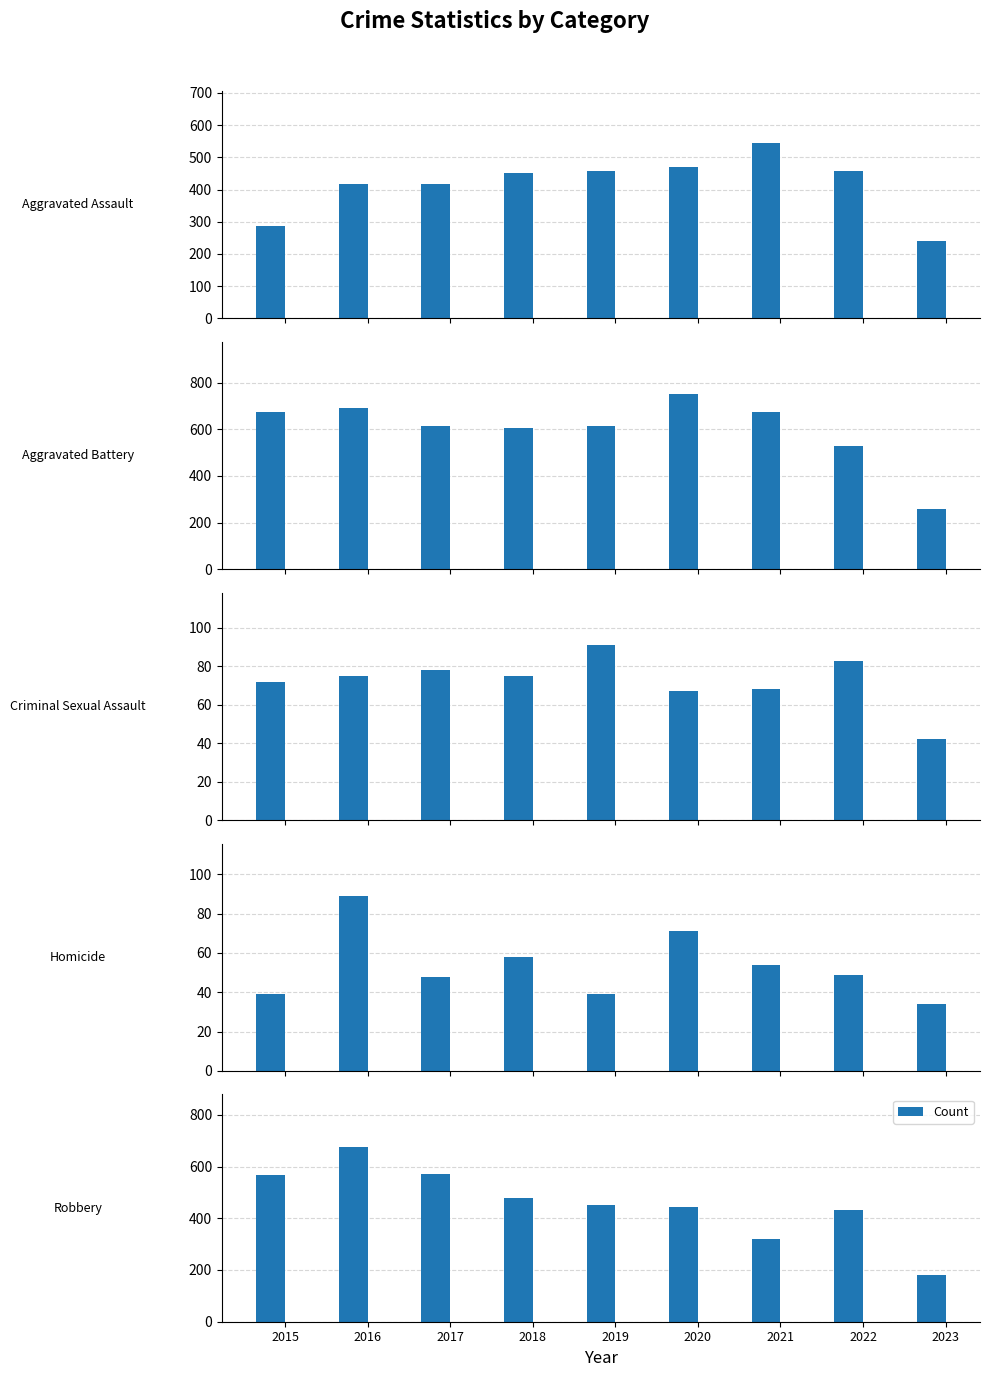

True or false: the data shows 437 at 2016.

False